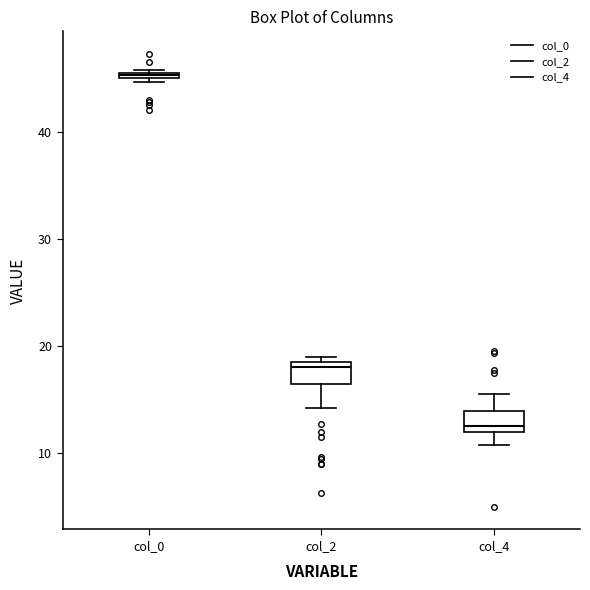

Which box's median line is the highest?

col_0